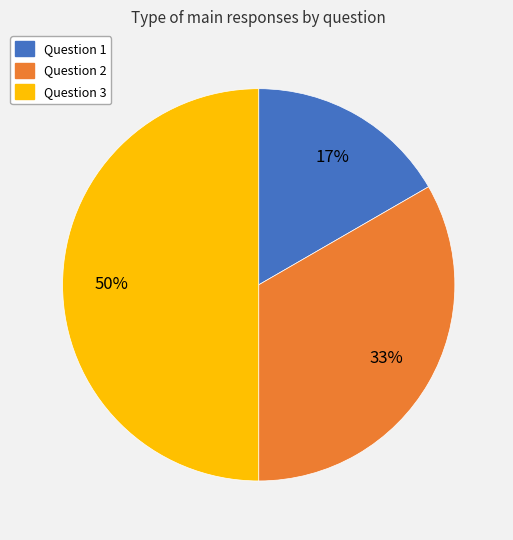

Does Question 2 represent more than half of the total?

No